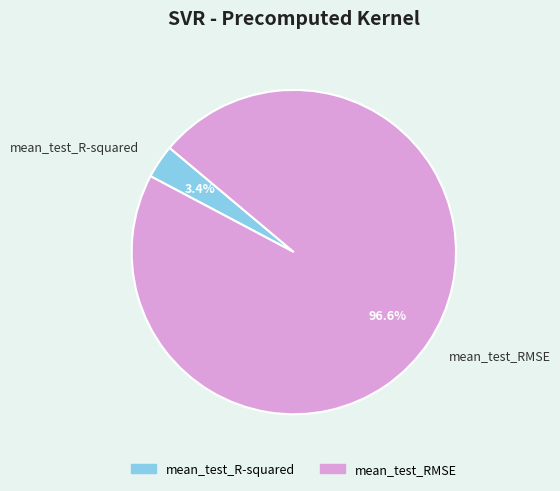

The mean_test_R-squared slice represents 3% of the pie. True or false?

True